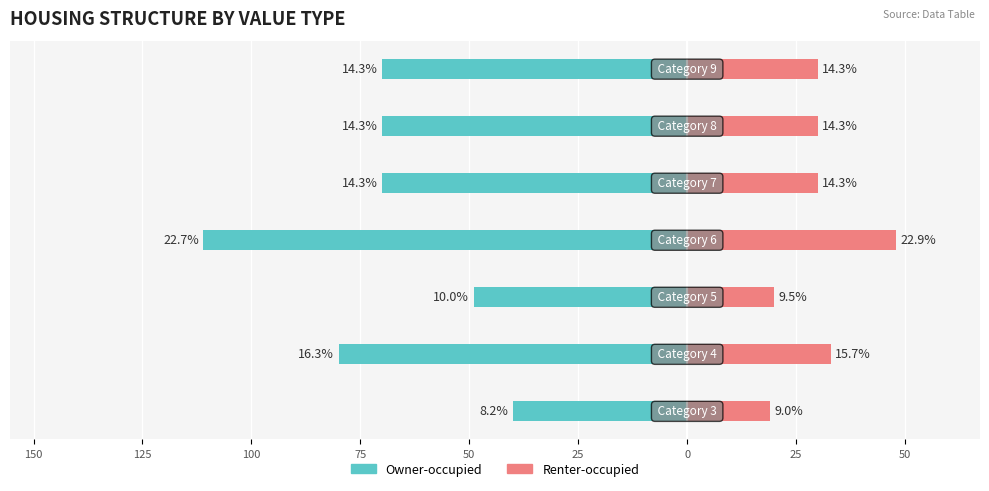

At 25, list the series in order from largest to smallest.

Renter-occupied, Owner-occupied